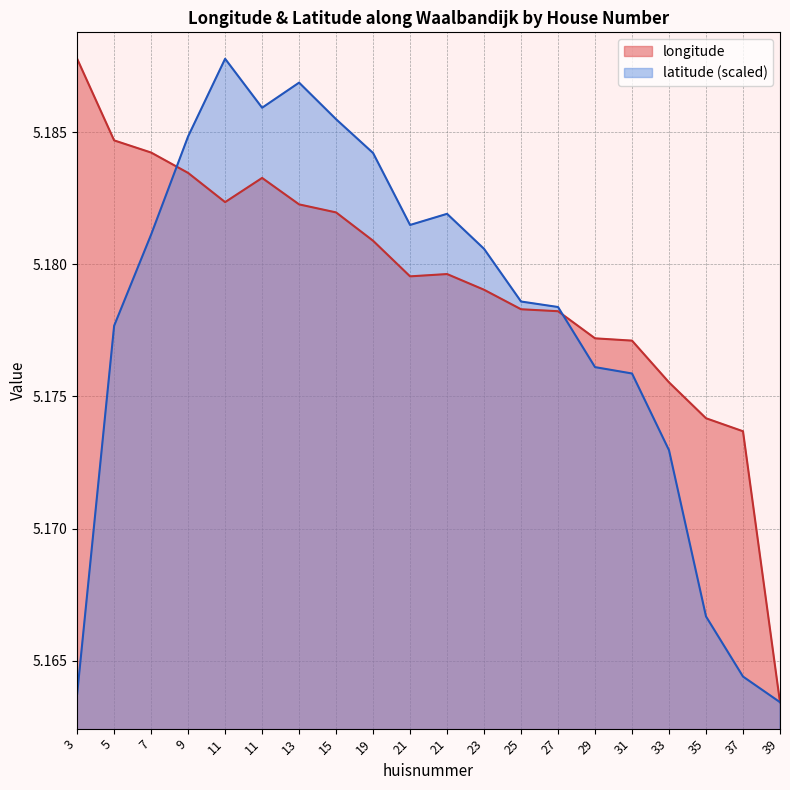

What is the smallest value displayed?

5.2